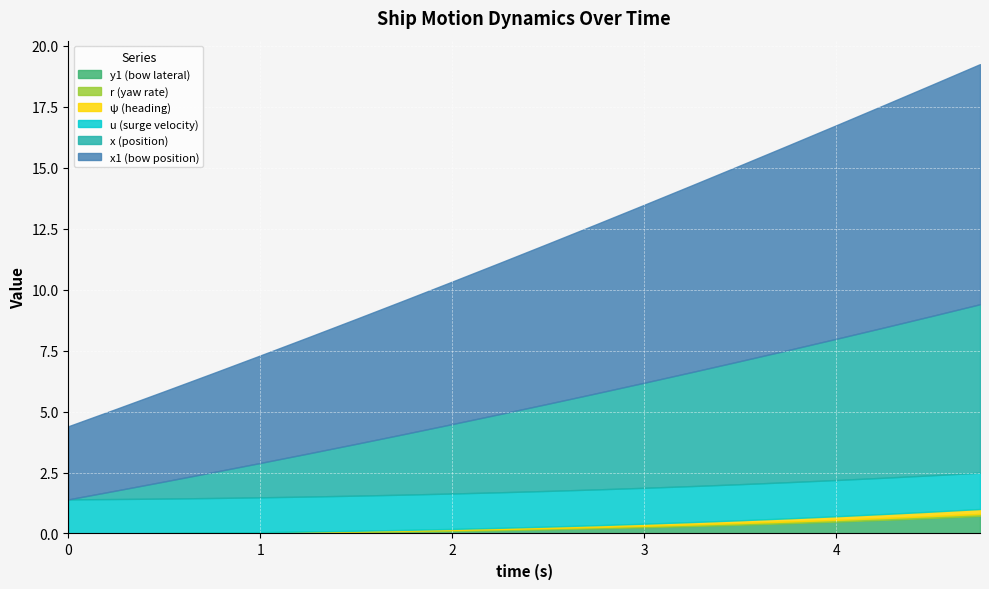

What is the value of the y1 point at the 10th from the left?

0.1